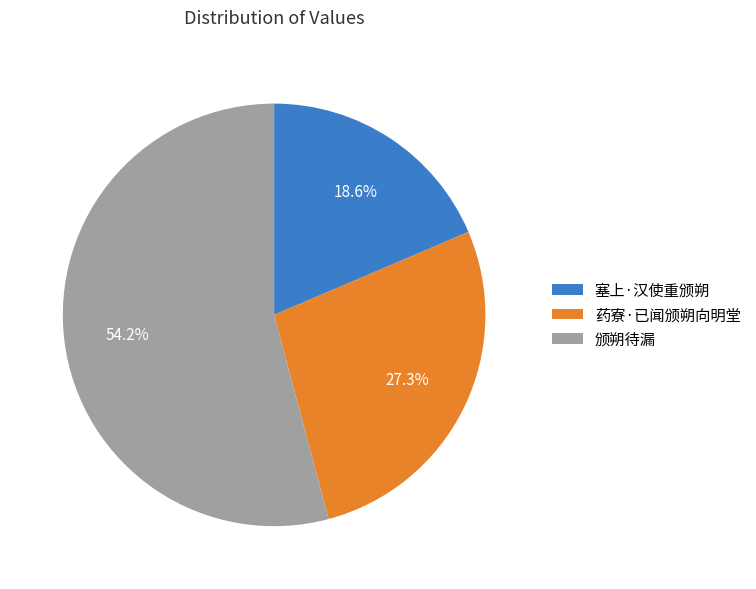

To the nearest percent, what portion does 颁朔待漏 represent?

54%